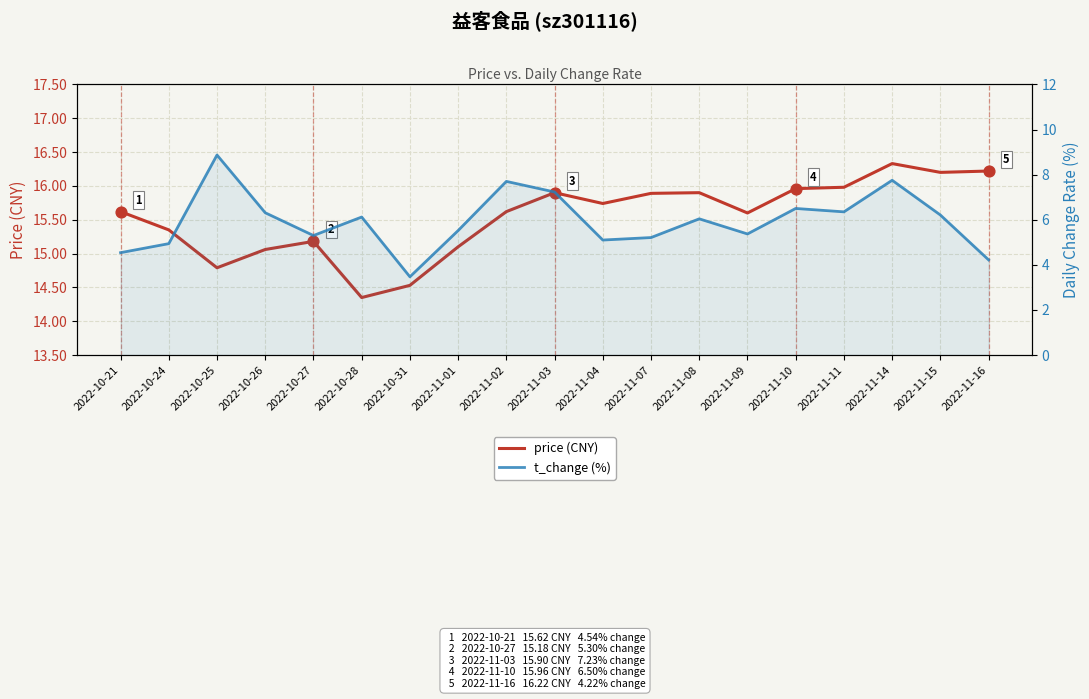

At how many categories does at least one series exceed 15?

16